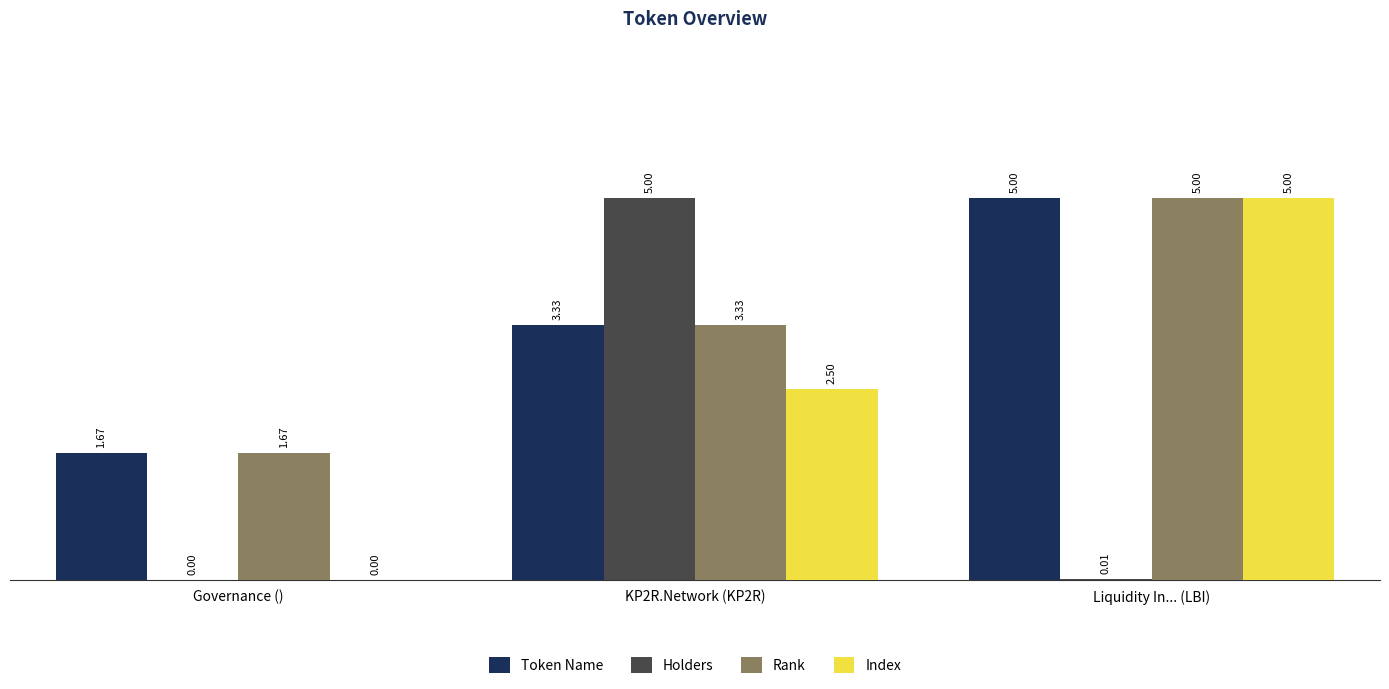

Which series changed the most between Governance () and KP2R.Network (KP2R)?

Holders